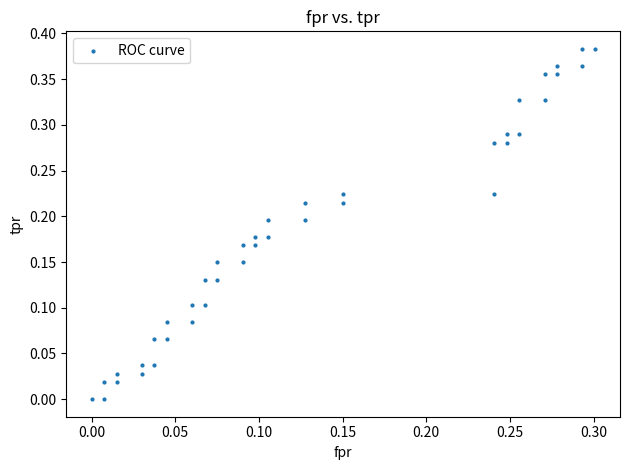

How many points are shown in the scatter plot?

40